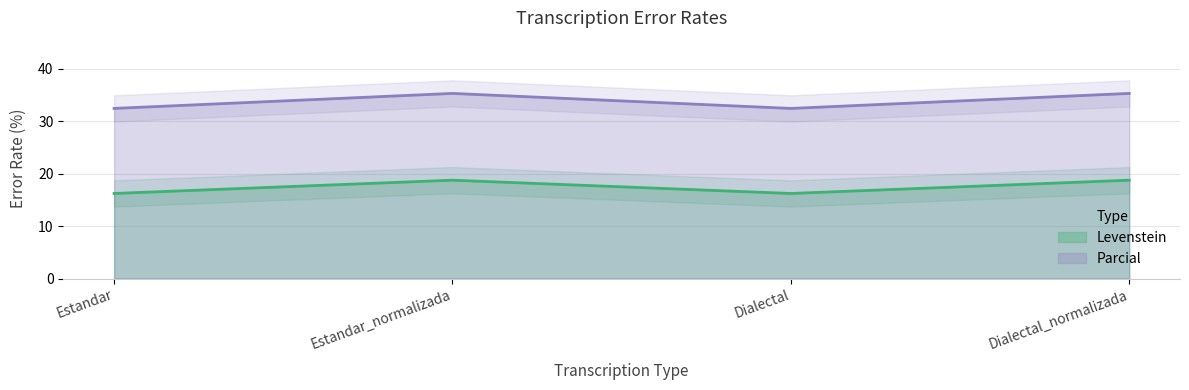

True or false: Levenstein and Parcial cross at least once.

False